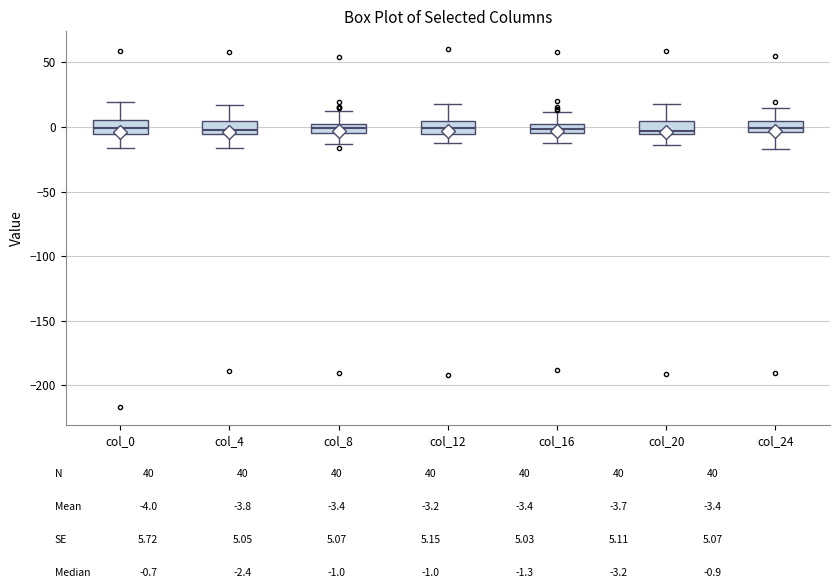

Where is the lower edge of the box for col_0 on the y-axis? The values are not printed on the chart, so give them approximately, as read against the axis.

-5